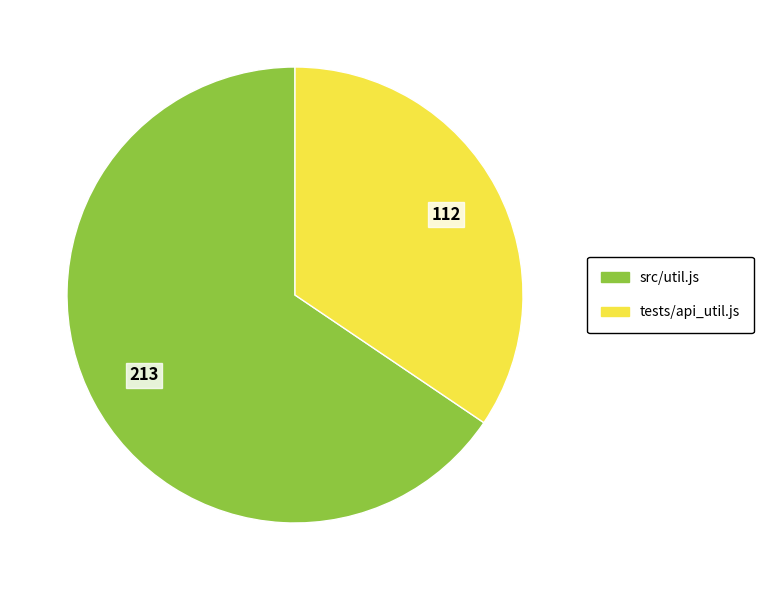

The tests/api_util.js slice represents 34% of the pie. True or false?

True